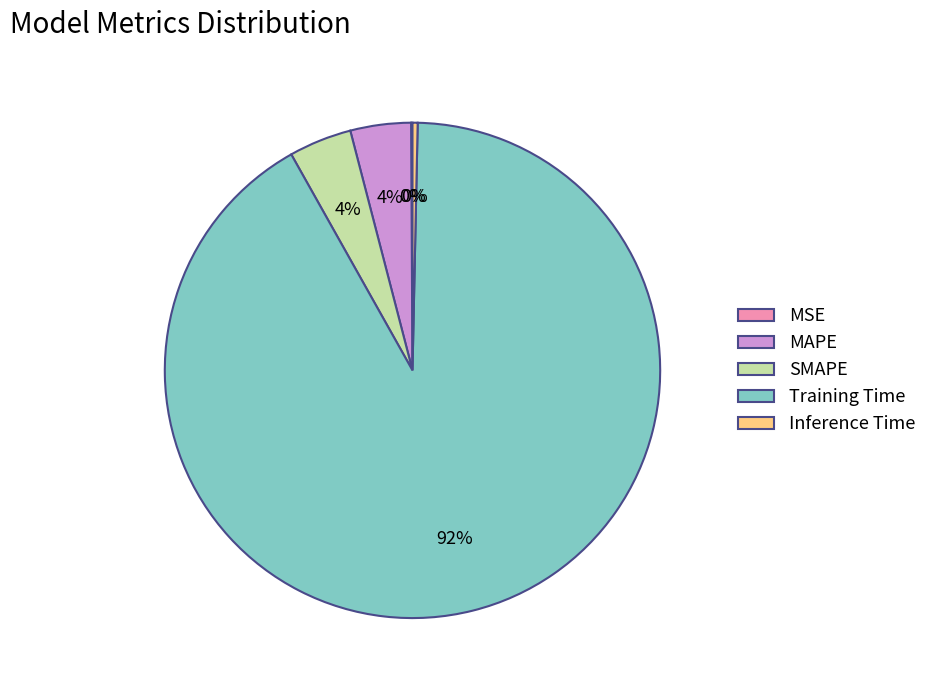

Is SMAPE the majority of the pie?

No